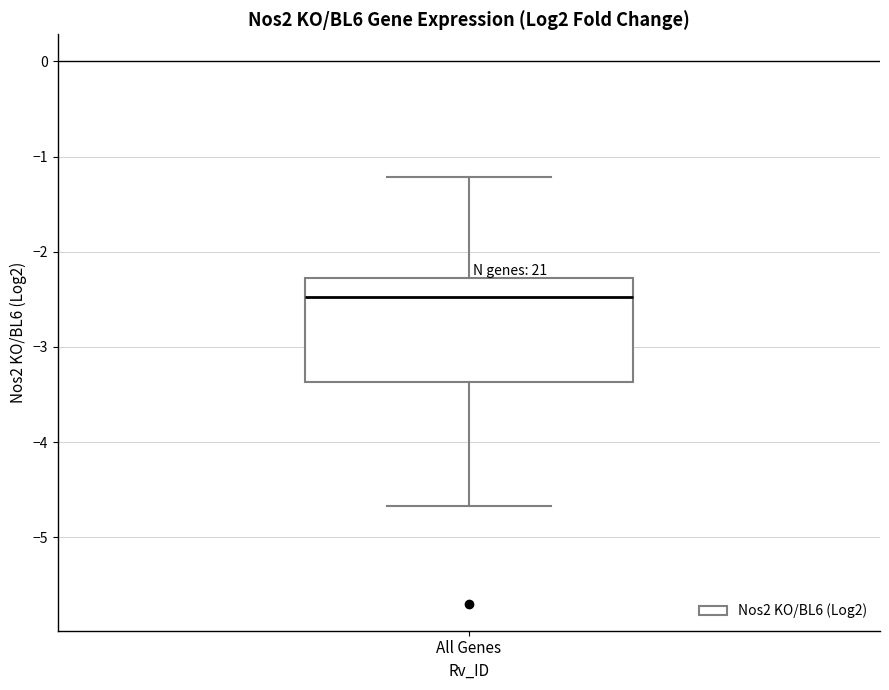

Transcribe this box plot: give where the median line is, the range the box spans, and where the two whiskers end, as read against the y-axis. The values are not printed on the chart, so give them approximately, as read against the axis.

median -2.5, box -3.4 to -2.3, whiskers -4.7 to -1.2